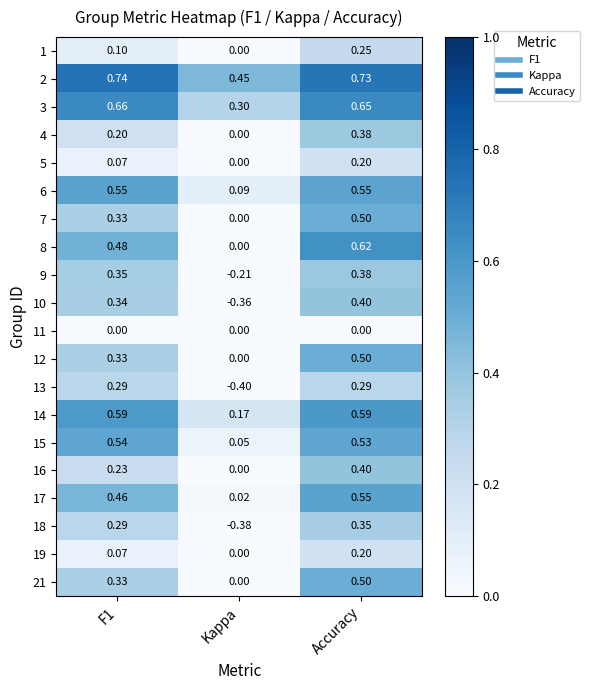

Where is 2 nearest to the value 0?

Kappa